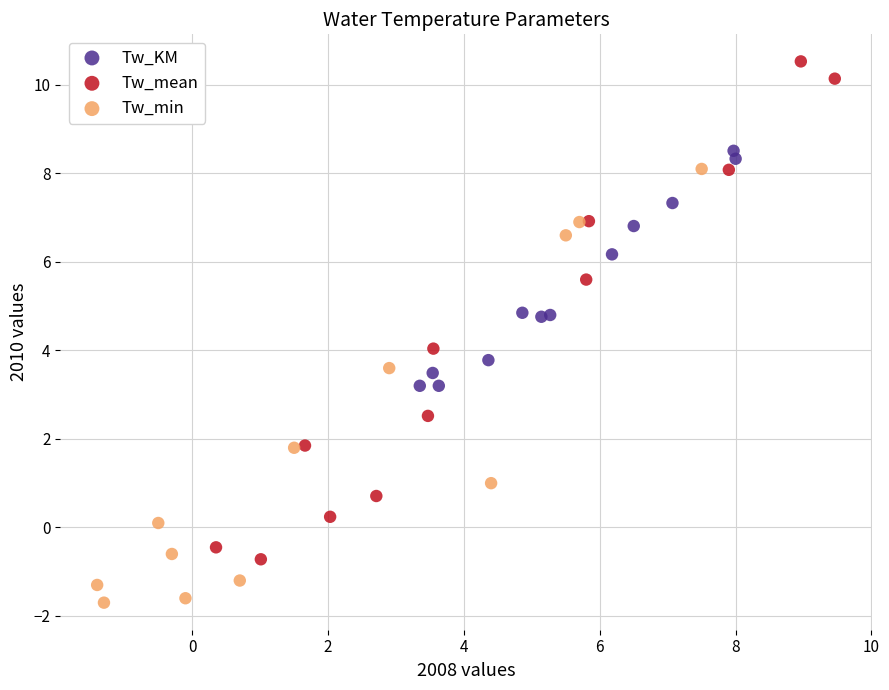

Which series contains the highest Y value?

Tw_mean